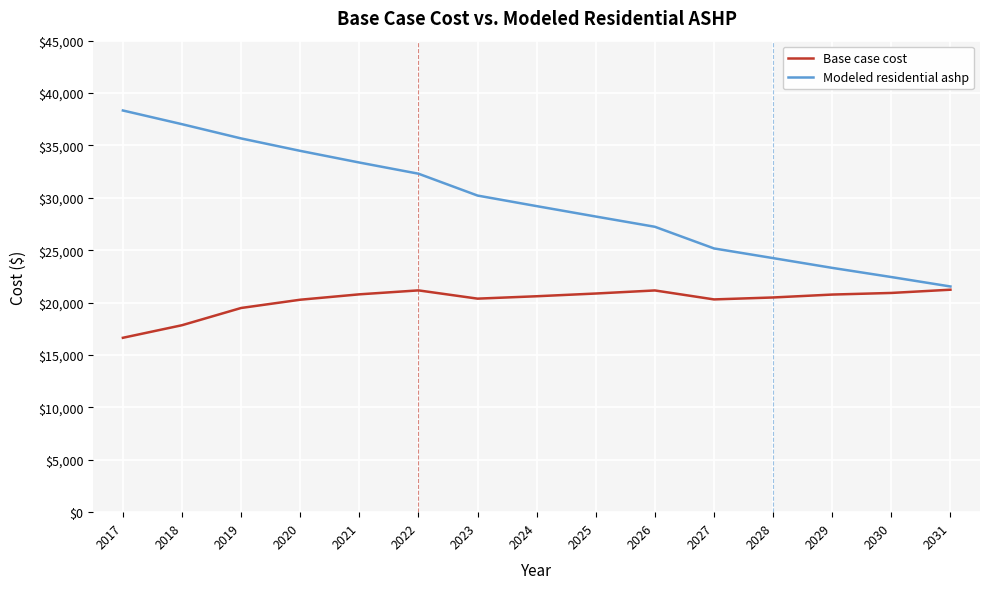

True or false: Modeled residential ashp has a value of 59863.7 at 2020.

False